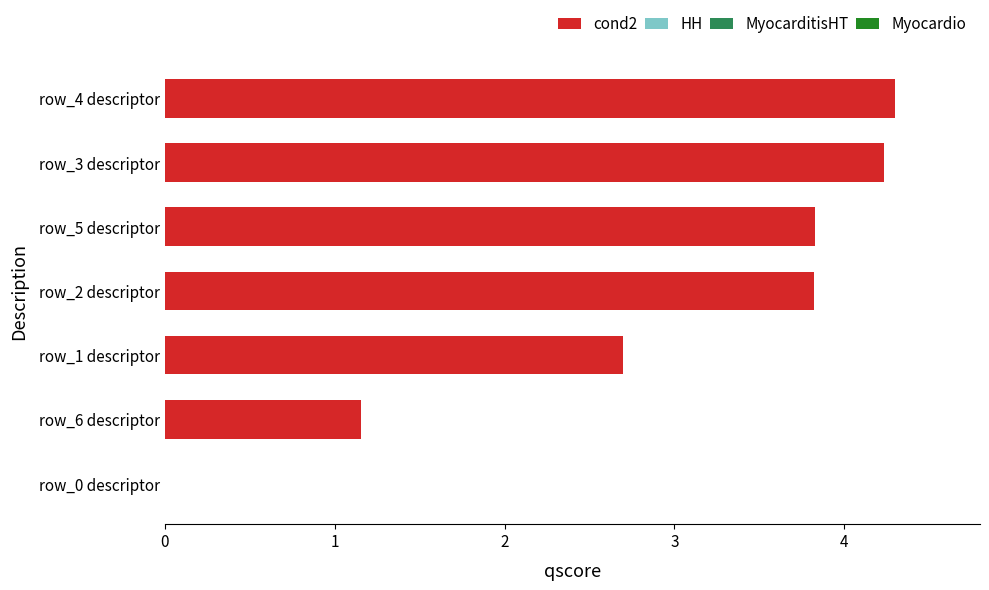

Count the number of values greater than 3.

4